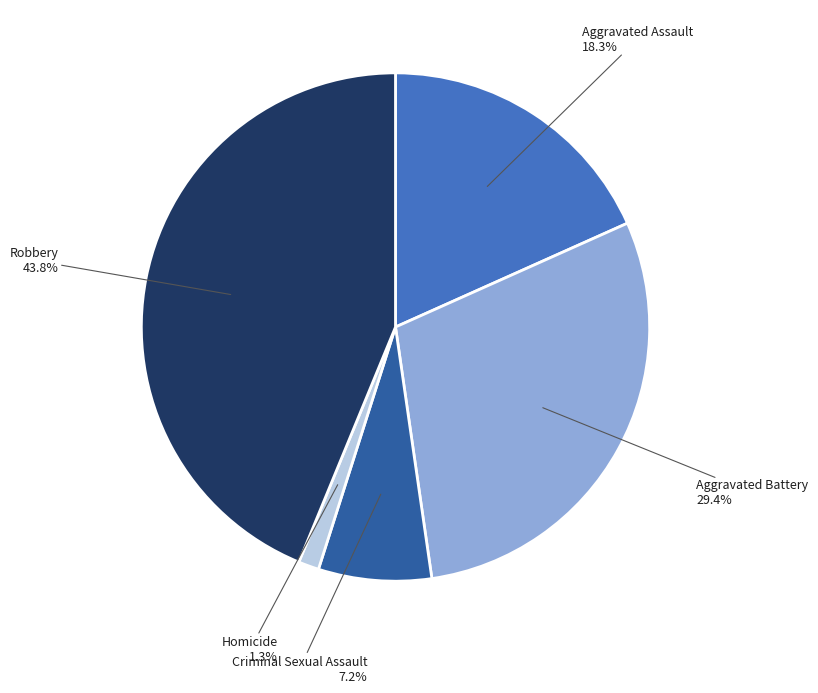

Does Robbery represent more than half of the total?

No